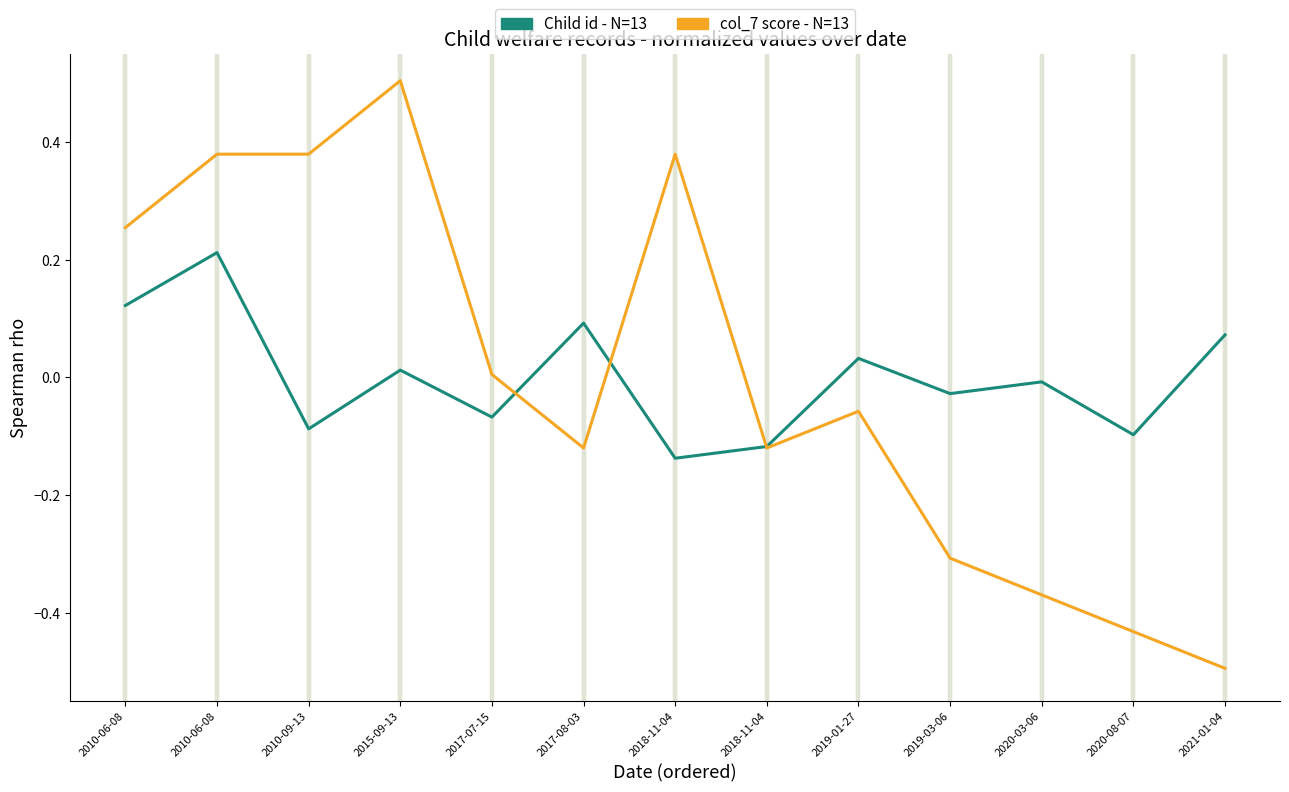

How many values in Child id - N=13 are below zero?

7